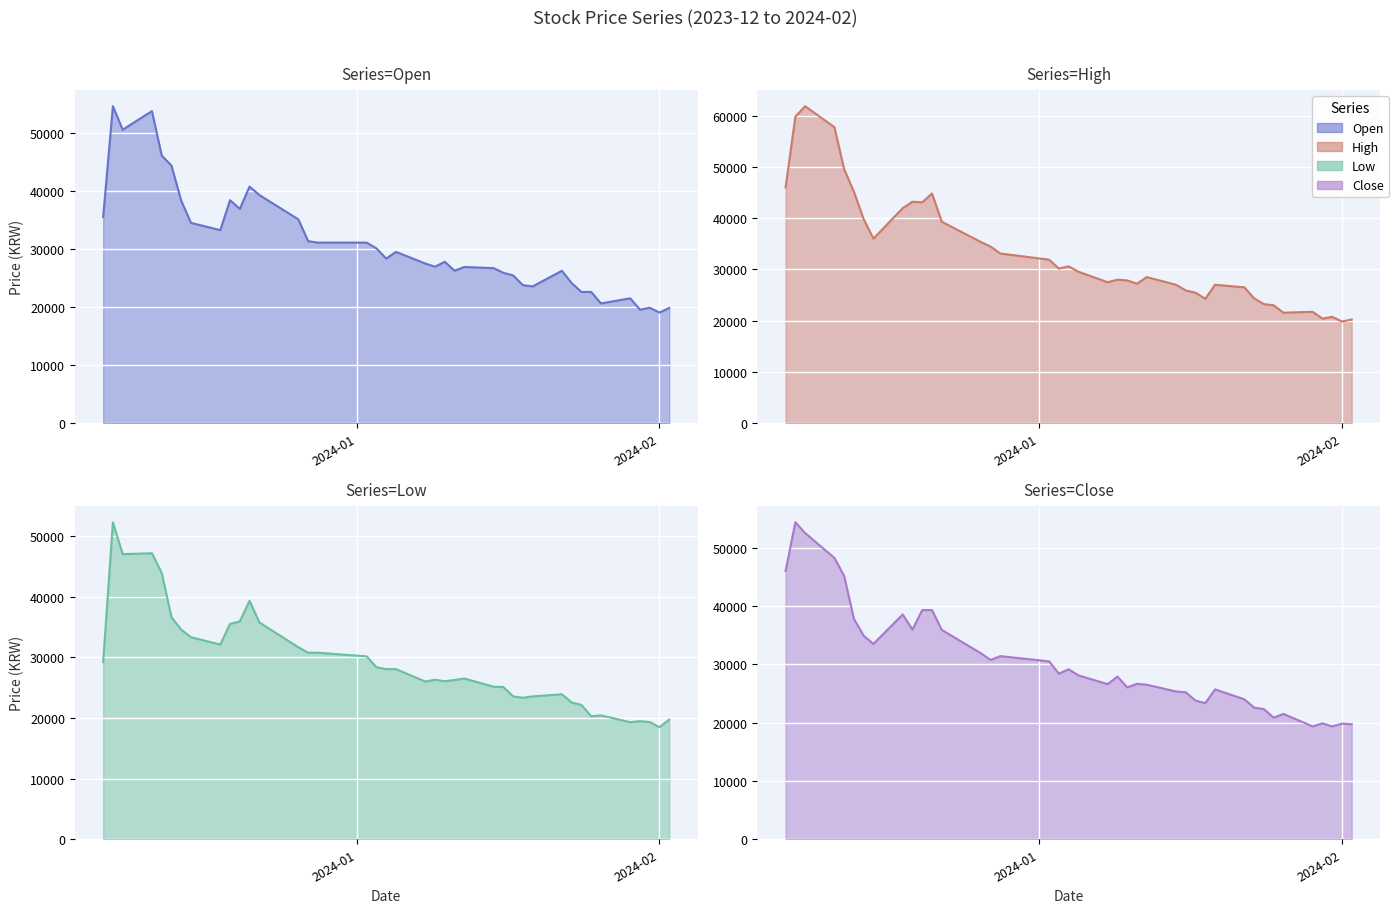

List the labels in order of Close value, smallest first.

2024-01-29, 2024-01-31, 2024-02-02, 2024-02-01, 2024-01-30, 2024-01-25, 2024-01-26, 2024-01-24, 2024-01-23, 2024-01-18, 2024-01-17, 2024-01-22, 2024-01-16, 2024-01-15, 2024-01-19, 2024-01-10, 2024-01-12, 2024-01-08, 2024-01-11, 2024-01-09, 2024-01-05, 2024-01-03, 2024-01-04, 2024-01-02, 2023-12-27, 2023-12-28, 2023-12-26, 2023-12-15, 2023-12-14, 2023-12-22, 2023-12-19, 2023-12-13, 2023-12-18, 2023-12-20, 2023-12-21, 2023-12-12, 2023-12-06, 2023-12-11, 2023-12-08, 2023-12-07